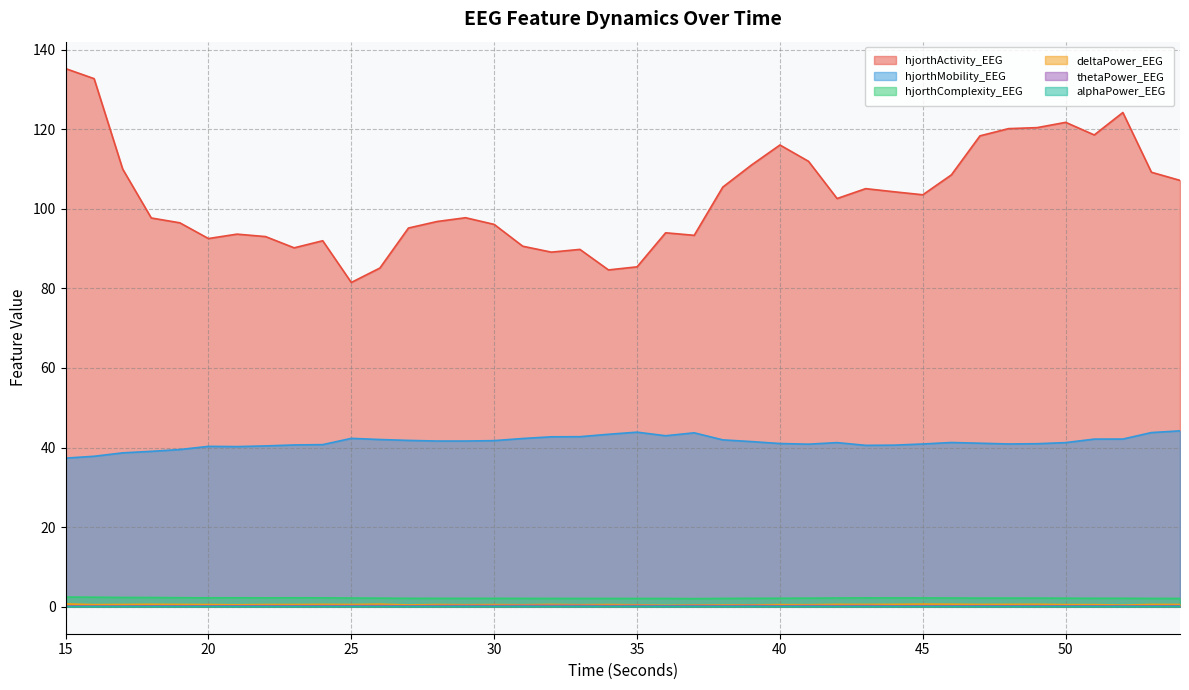

How many values in the hjorthActivity_EEG series exceed 102?

20